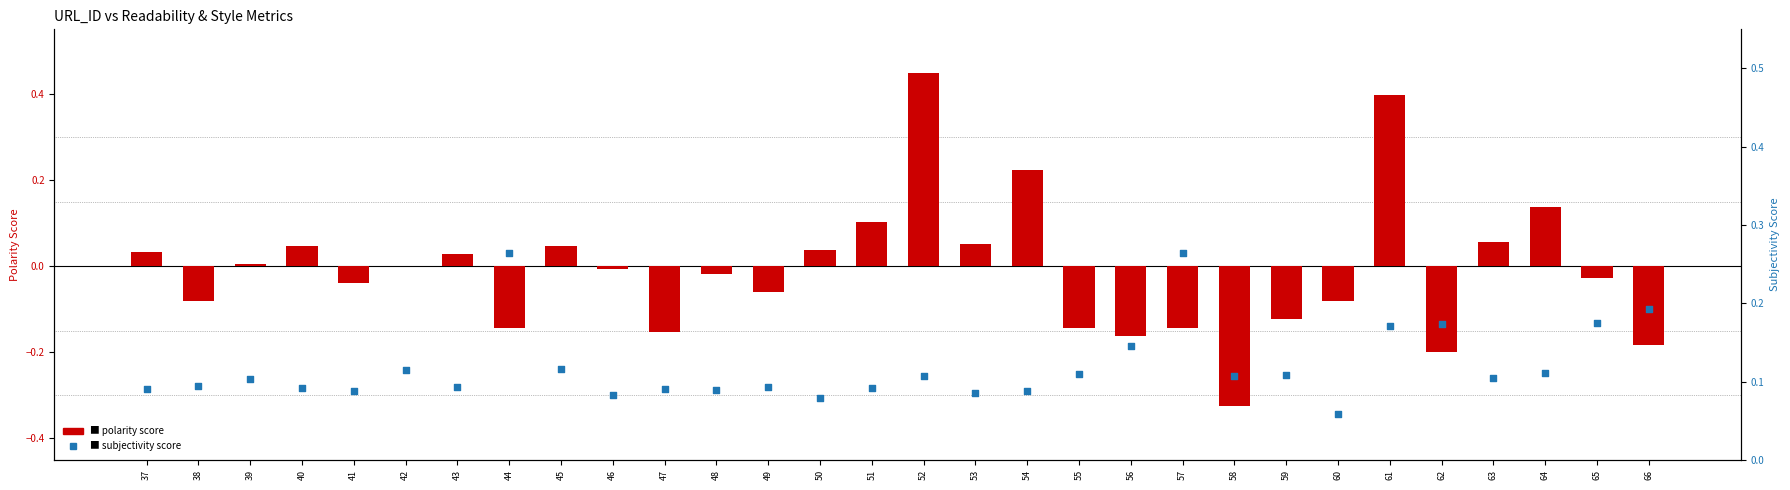

At how many categories does at least one series exceed 0?

30